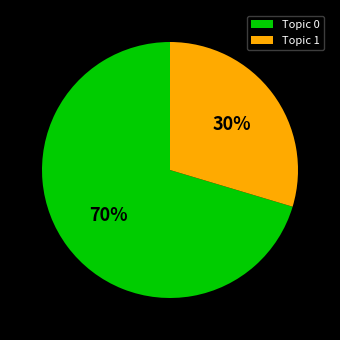

Which slice represents more than half of the pie?

Topic 0